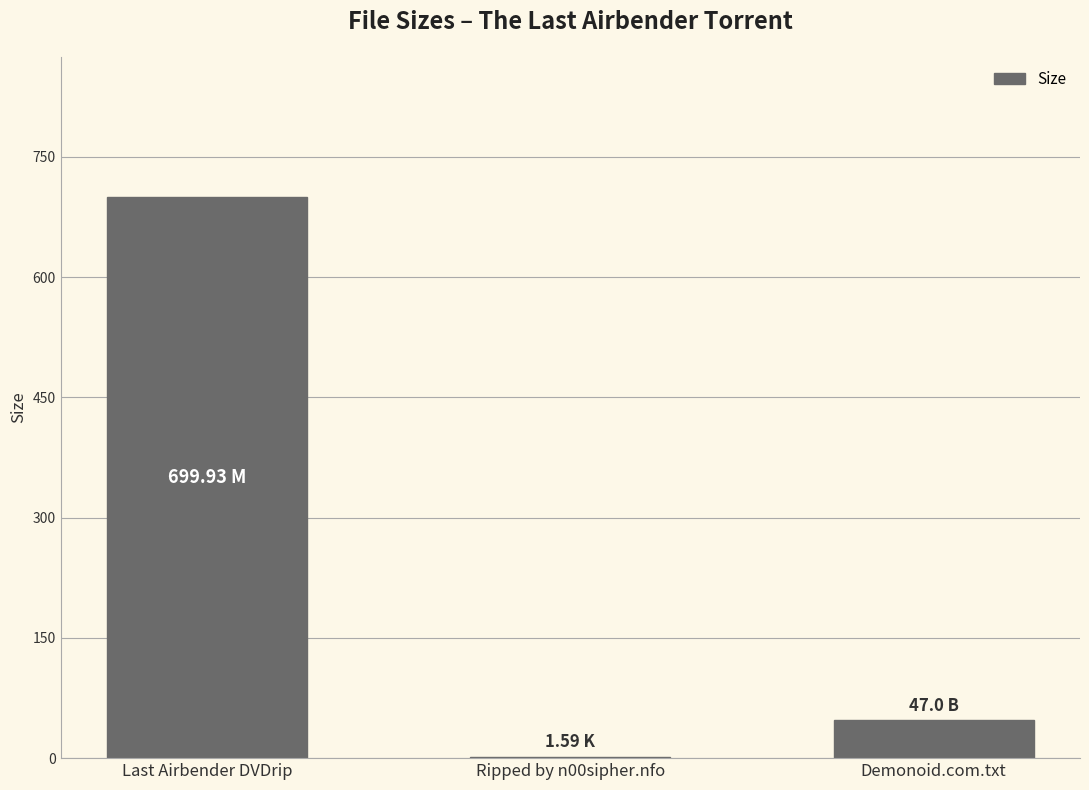

Reading left to right, list all the values displayed in this chart.

699.9	1.6	47.0